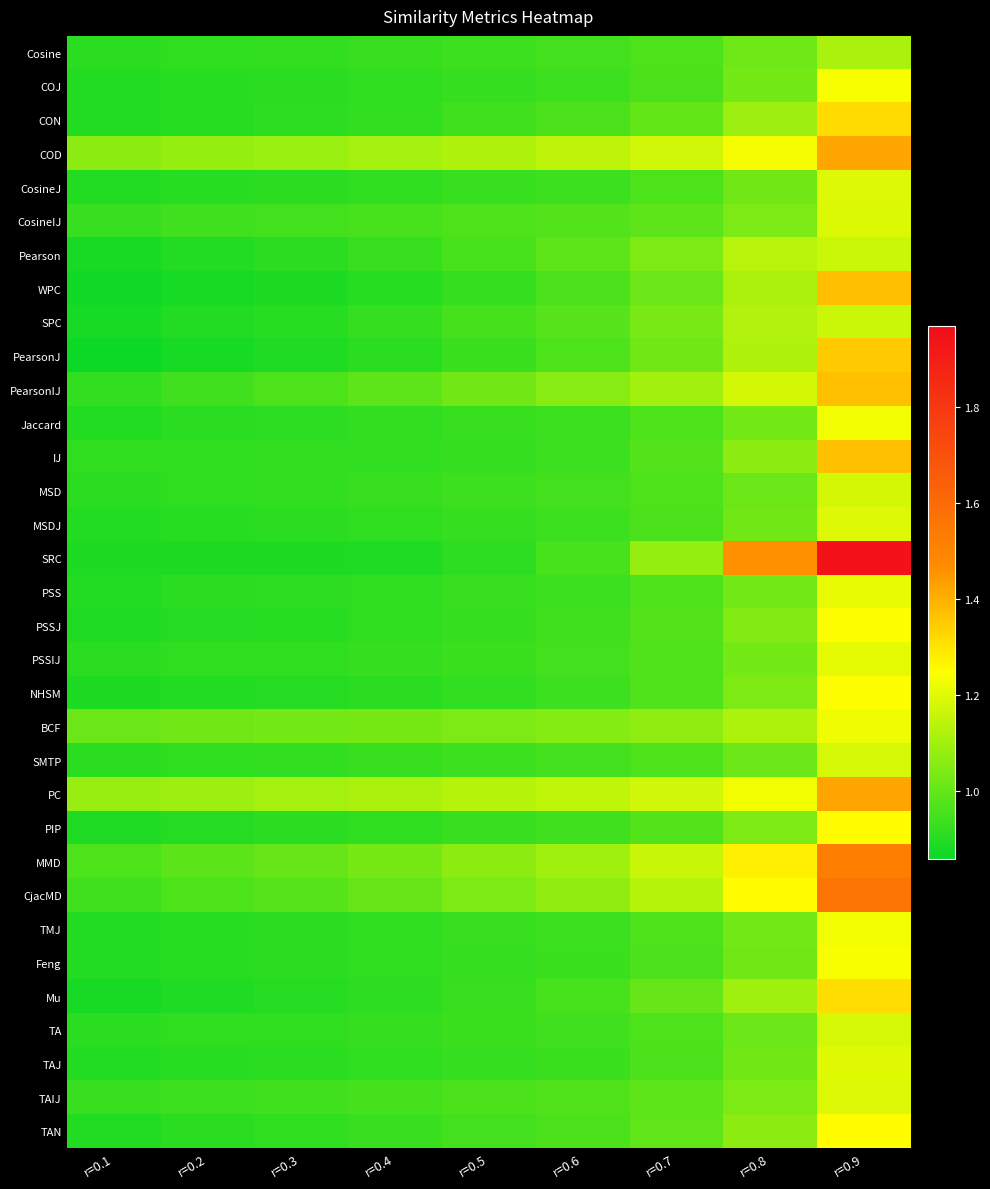

Reading left to right, extract all data points from this chart.

Cosine: r=0.1=0.9	r=0.2=0.9	r=0.3=0.9	r=0.4=0.9	r=0.5=0.9	r=0.6=0.9	r=0.7=1.0	r=0.8=1.0	r=0.9=1.1
COJ: r=0.1=0.9	r=0.2=0.9	r=0.3=0.9	r=0.4=0.9	r=0.5=0.9	r=0.6=0.9	r=0.7=1.0	r=0.8=1.0	r=0.9=1.2
CON: r=0.1=0.9	r=0.2=0.9	r=0.3=0.9	r=0.4=0.9	r=0.5=0.9	r=0.6=1.0	r=0.7=1.0	r=0.8=1.1	r=0.9=1.3
COD: r=0.1=1.1	r=0.2=1.1	r=0.3=1.1	r=0.4=1.1	r=0.5=1.1	r=0.6=1.1	r=0.7=1.2	r=0.8=1.2	r=0.9=1.4
CosineJ: r=0.1=0.9	r=0.2=0.9	r=0.3=0.9	r=0.4=0.9	r=0.5=0.9	r=0.6=0.9	r=0.7=1.0	r=0.8=1.0	r=0.9=1.2
CosineIJ: r=0.1=0.9	r=0.2=0.9	r=0.3=0.9	r=0.4=1.0	r=0.5=1.0	r=0.6=1.0	r=0.7=1.0	r=0.8=1.0	r=0.9=1.2
Pearson: r=0.1=0.9	r=0.2=0.9	r=0.3=0.9	r=0.4=0.9	r=0.5=1.0	r=0.6=1.0	r=0.7=1.0	r=0.8=1.1	r=0.9=1.2
WPC: r=0.1=0.9	r=0.2=0.9	r=0.3=0.9	r=0.4=0.9	r=0.5=0.9	r=0.6=1.0	r=0.7=1.0	r=0.8=1.1	r=0.9=1.4
SPC: r=0.1=0.9	r=0.2=0.9	r=0.3=0.9	r=0.4=0.9	r=0.5=1.0	r=0.6=1.0	r=0.7=1.0	r=0.8=1.1	r=0.9=1.2
PearsonJ: r=0.1=0.9	r=0.2=0.9	r=0.3=0.9	r=0.4=0.9	r=0.5=0.9	r=0.6=1.0	r=0.7=1.0	r=0.8=1.1	r=0.9=1.3
PearsonIJ: r=0.1=0.9	r=0.2=0.9	r=0.3=1.0	r=0.4=1.0	r=0.5=1.0	r=0.6=1.1	r=0.7=1.1	r=0.8=1.2	r=0.9=1.4
Jaccard: r=0.1=0.9	r=0.2=0.9	r=0.3=0.9	r=0.4=0.9	r=0.5=0.9	r=0.6=0.9	r=0.7=1.0	r=0.8=1.0	r=0.9=1.2
IJ: r=0.1=0.9	r=0.2=0.9	r=0.3=0.9	r=0.4=0.9	r=0.5=0.9	r=0.6=0.9	r=0.7=1.0	r=0.8=1.1	r=0.9=1.4
MSD: r=0.1=0.9	r=0.2=0.9	r=0.3=0.9	r=0.4=0.9	r=0.5=0.9	r=0.6=0.9	r=0.7=1.0	r=0.8=1.0	r=0.9=1.2
MSDJ: r=0.1=0.9	r=0.2=0.9	r=0.3=0.9	r=0.4=0.9	r=0.5=0.9	r=0.6=0.9	r=0.7=1.0	r=0.8=1.0	r=0.9=1.2
SRC: r=0.1=0.9	r=0.2=0.9	r=0.3=0.9	r=0.4=0.9	r=0.5=0.9	r=0.6=1.0	r=0.7=1.1	r=0.8=1.5	r=0.9=1.9
PSS: r=0.1=0.9	r=0.2=0.9	r=0.3=0.9	r=0.4=0.9	r=0.5=0.9	r=0.6=0.9	r=0.7=1.0	r=0.8=1.0	r=0.9=1.2
PSSJ: r=0.1=0.9	r=0.2=0.9	r=0.3=0.9	r=0.4=0.9	r=0.5=0.9	r=0.6=0.9	r=0.7=1.0	r=0.8=1.0	r=0.9=1.2
PSSIJ: r=0.1=0.9	r=0.2=0.9	r=0.3=0.9	r=0.4=0.9	r=0.5=0.9	r=0.6=0.9	r=0.7=1.0	r=0.8=1.0	r=0.9=1.2
NHSM: r=0.1=0.9	r=0.2=0.9	r=0.3=0.9	r=0.4=0.9	r=0.5=0.9	r=0.6=0.9	r=0.7=1.0	r=0.8=1.0	r=0.9=1.2
BCF: r=0.1=1.0	r=0.2=1.0	r=0.3=1.0	r=0.4=1.0	r=0.5=1.0	r=0.6=1.1	r=0.7=1.1	r=0.8=1.1	r=0.9=1.2
SMTP: r=0.1=0.9	r=0.2=0.9	r=0.3=0.9	r=0.4=0.9	r=0.5=0.9	r=0.6=0.9	r=0.7=1.0	r=0.8=1.0	r=0.9=1.2
PC: r=0.1=1.1	r=0.2=1.1	r=0.3=1.1	r=0.4=1.1	r=0.5=1.1	r=0.6=1.2	r=0.7=1.2	r=0.8=1.2	r=0.9=1.4
PIP: r=0.1=0.9	r=0.2=0.9	r=0.3=0.9	r=0.4=0.9	r=0.5=0.9	r=0.6=0.9	r=0.7=1.0	r=0.8=1.0	r=0.9=1.3
MMD: r=0.1=1.0	r=0.2=1.0	r=0.3=1.0	r=0.4=1.0	r=0.5=1.1	r=0.6=1.1	r=0.7=1.2	r=0.8=1.3	r=0.9=1.5
CjacMD: r=0.1=0.9	r=0.2=1.0	r=0.3=1.0	r=0.4=1.0	r=0.5=1.0	r=0.6=1.1	r=0.7=1.1	r=0.8=1.3	r=0.9=1.6
TMJ: r=0.1=0.9	r=0.2=0.9	r=0.3=0.9	r=0.4=0.9	r=0.5=0.9	r=0.6=0.9	r=0.7=1.0	r=0.8=1.0	r=0.9=1.2
Feng: r=0.1=0.9	r=0.2=0.9	r=0.3=0.9	r=0.4=0.9	r=0.5=0.9	r=0.6=0.9	r=0.7=1.0	r=0.8=1.0	r=0.9=1.2
Mu: r=0.1=0.9	r=0.2=0.9	r=0.3=0.9	r=0.4=0.9	r=0.5=0.9	r=0.6=1.0	r=0.7=1.0	r=0.8=1.1	r=0.9=1.3
TA: r=0.1=0.9	r=0.2=0.9	r=0.3=0.9	r=0.4=0.9	r=0.5=0.9	r=0.6=0.9	r=0.7=1.0	r=0.8=1.0	r=0.9=1.2
TAJ: r=0.1=0.9	r=0.2=0.9	r=0.3=0.9	r=0.4=0.9	r=0.5=0.9	r=0.6=0.9	r=0.7=1.0	r=0.8=1.0	r=0.9=1.2
TAIJ: r=0.1=0.9	r=0.2=0.9	r=0.3=0.9	r=0.4=1.0	r=0.5=1.0	r=0.6=1.0	r=0.7=1.0	r=0.8=1.0	r=0.9=1.2
TAN: r=0.1=0.9	r=0.2=0.9	r=0.3=0.9	r=0.4=0.9	r=0.5=0.9	r=0.6=1.0	r=0.7=1.0	r=0.8=1.1	r=0.9=1.3